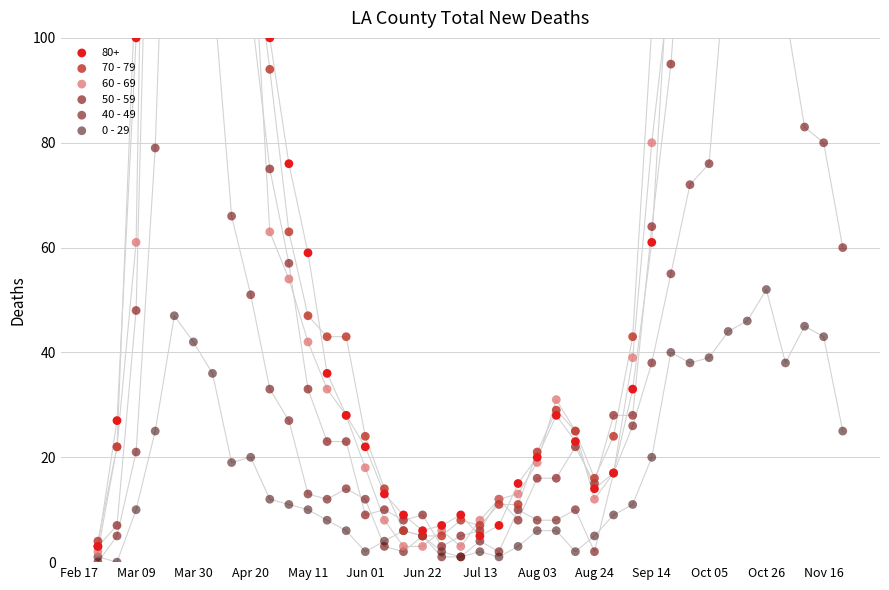

Which series contains the highest Y value?

70 - 79